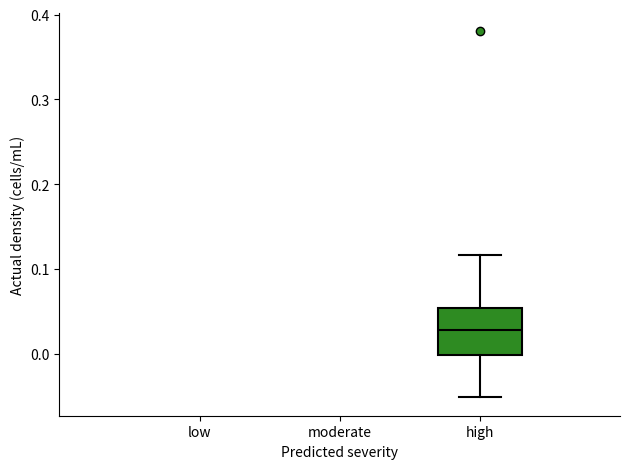

Transcribe this box plot: give where the median line is, the range the box spans, and where the two whiskers end, as read against the y-axis. The values are not printed on the chart, so give them approximately, as read against the axis.

median 0.03, box 0.00 to 0.05, whiskers -0.05 to 0.12